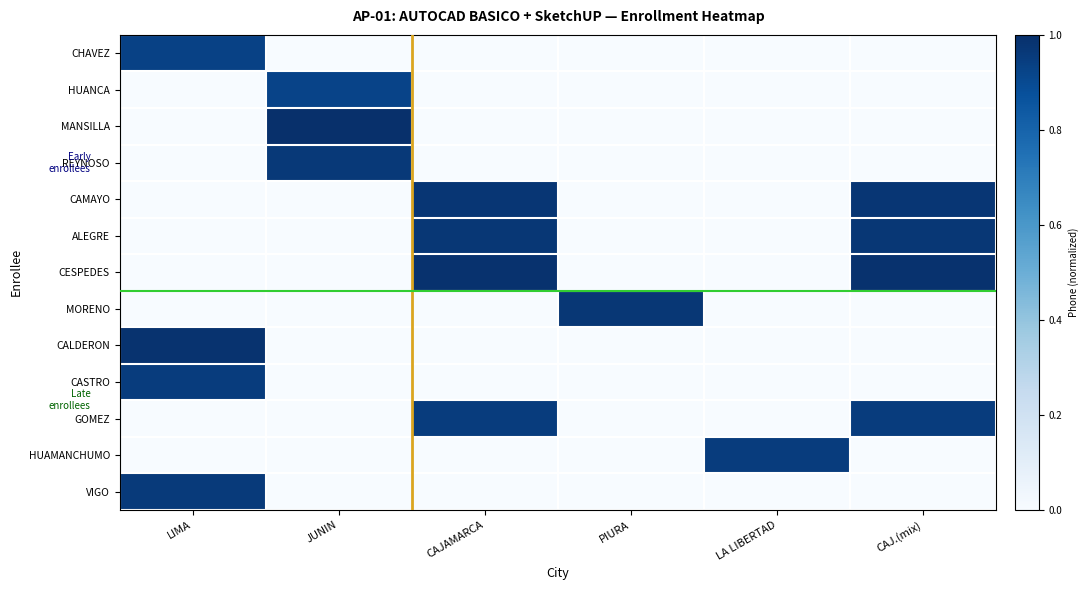

At which category is the sum across all series the highest?

CAJAMARCA